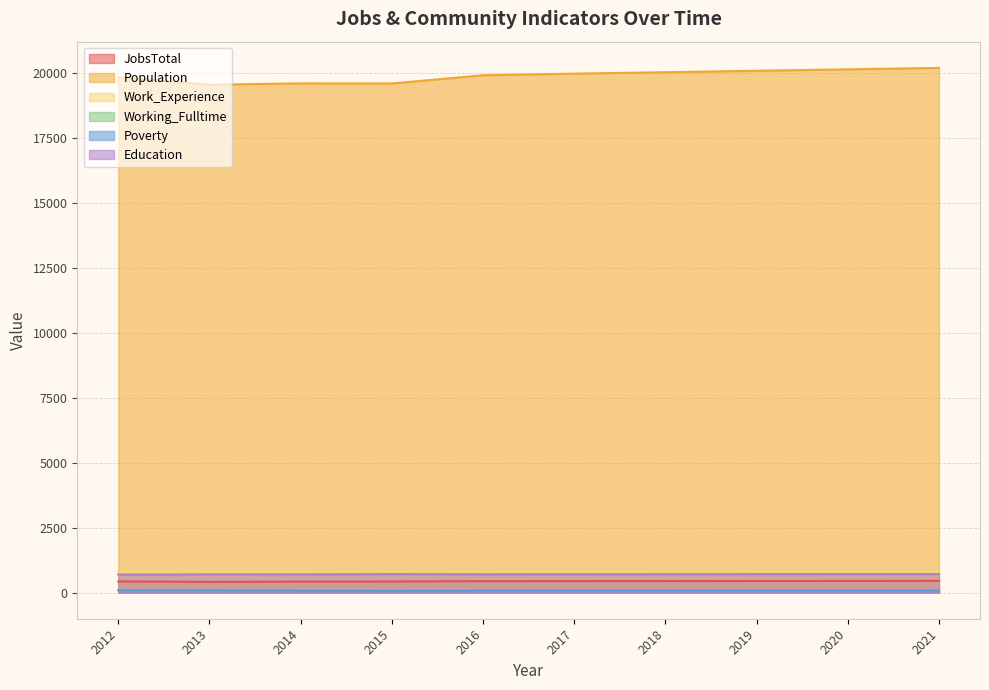

Is it true that Population equals 34192 at 2014?

False